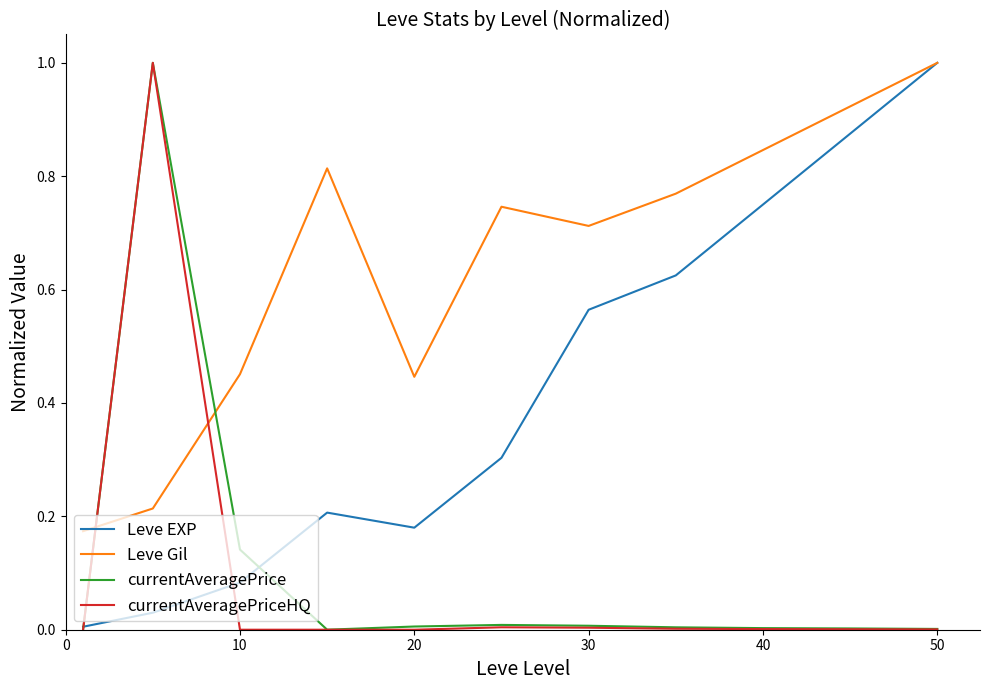

Does the chart display data point markers on the line(s)?

No